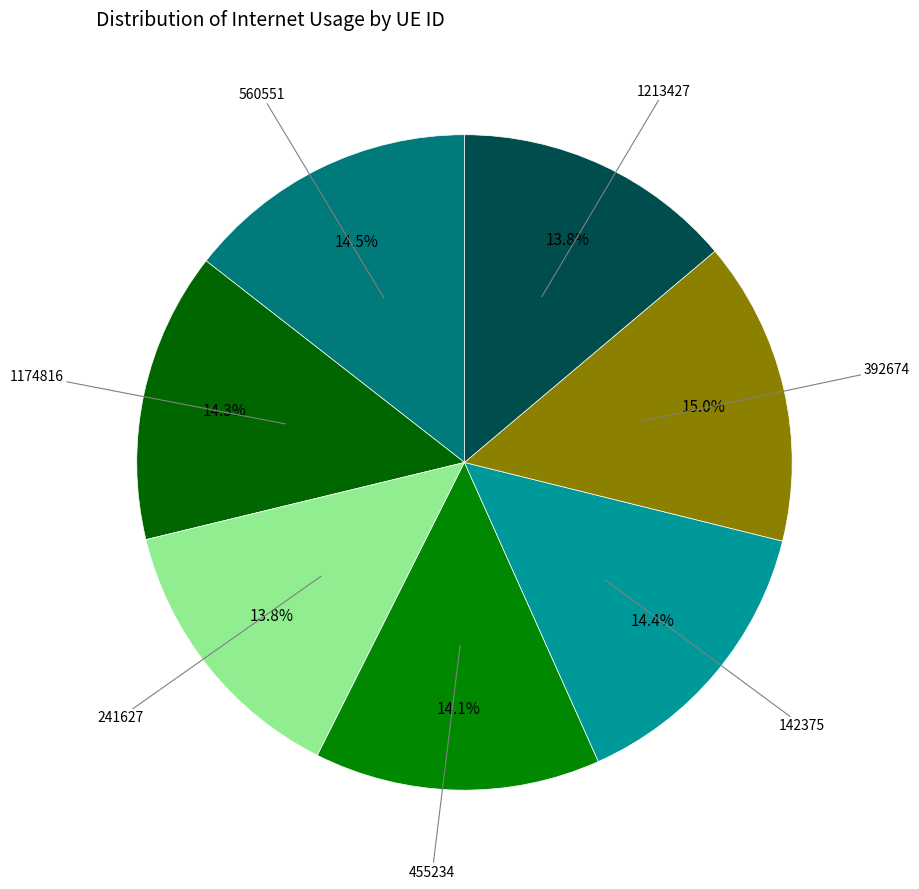

How many segments does this pie chart have?

7